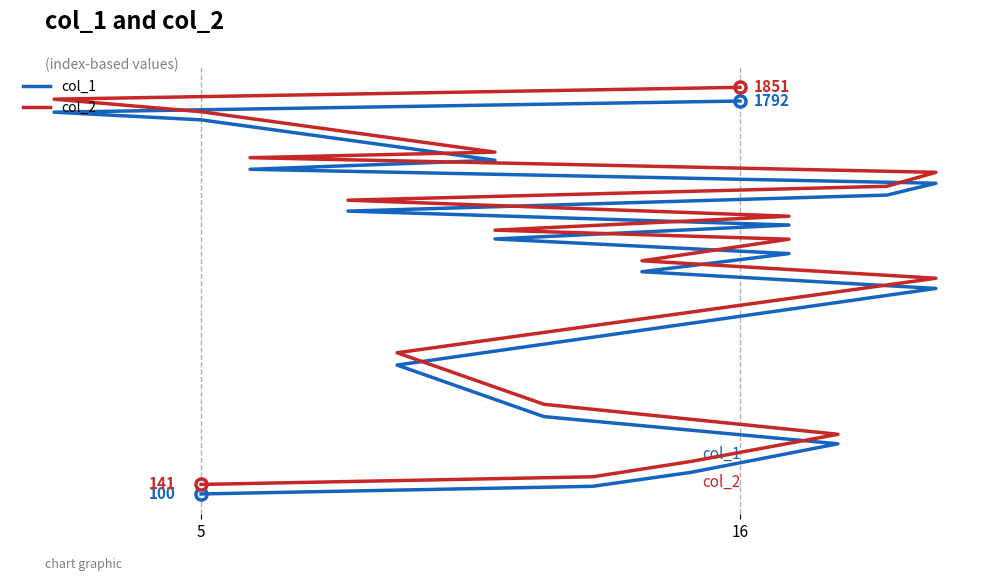

What is the value of the col_1 point at the 15th from the left?

1498